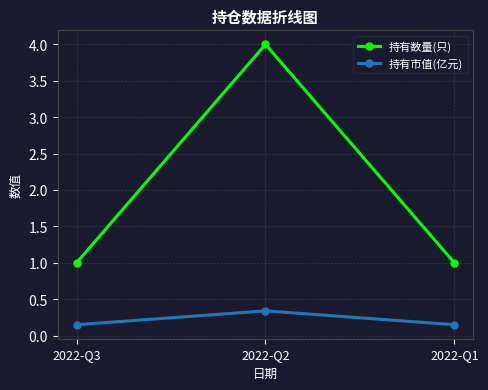

Rank the series at 2022-Q3 from lowest to highest value.

持有市值(亿元), 持有数量(只)